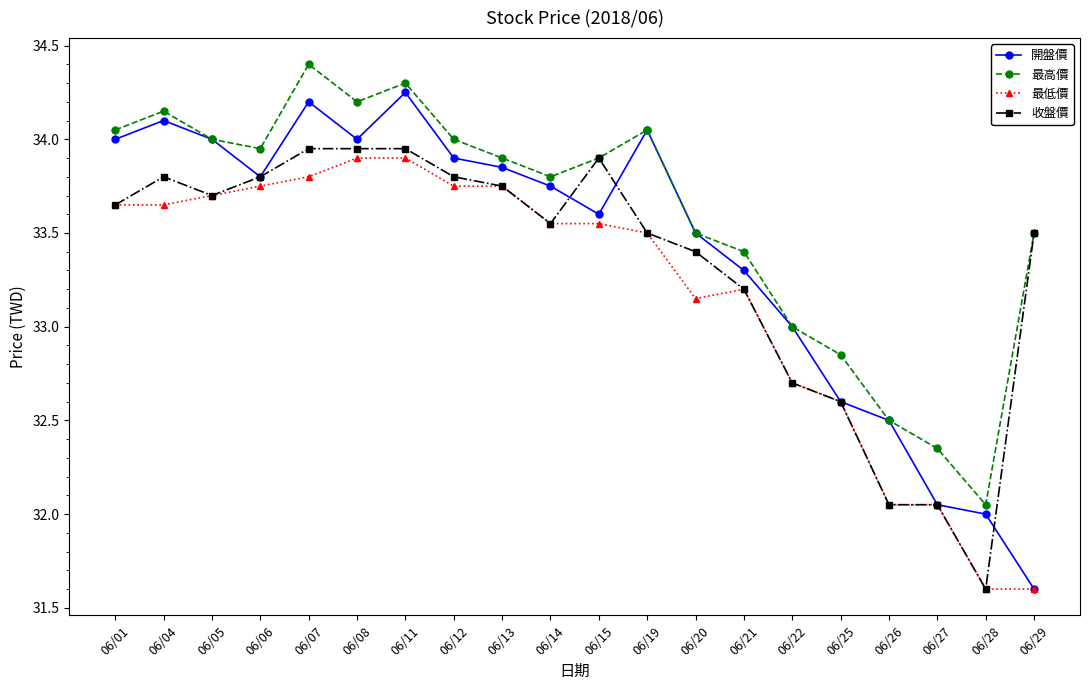

True or false: 最低價 and 最高價 cross at least once.

False